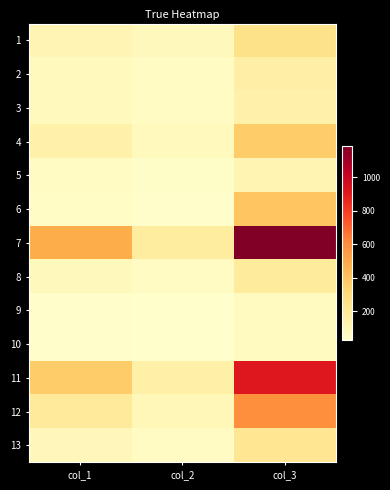

Which has a higher value, col_1 or col_2?

col_1